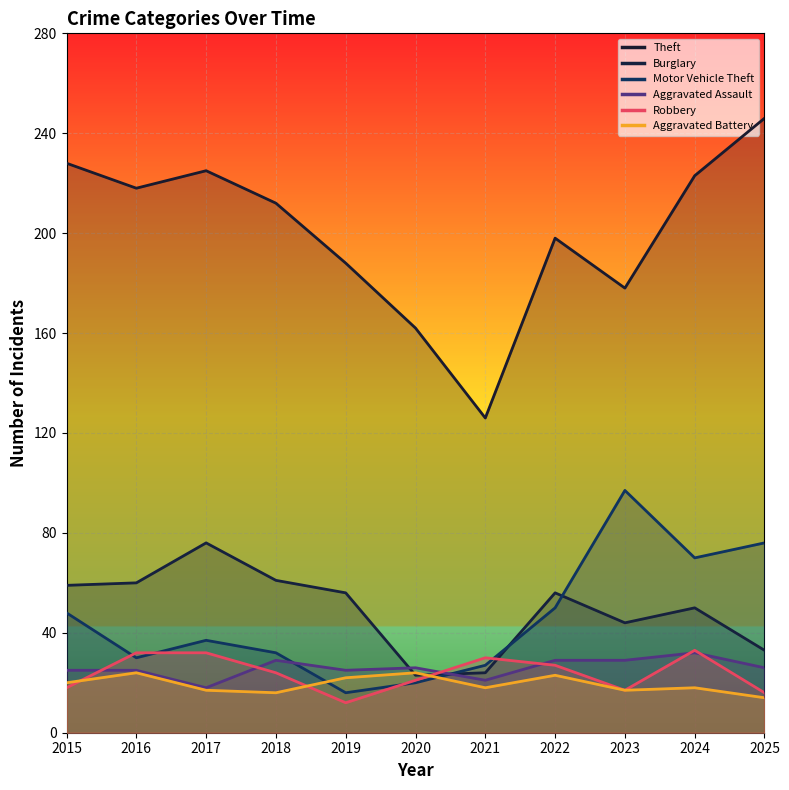

What is the total value across all series at 2023?

382